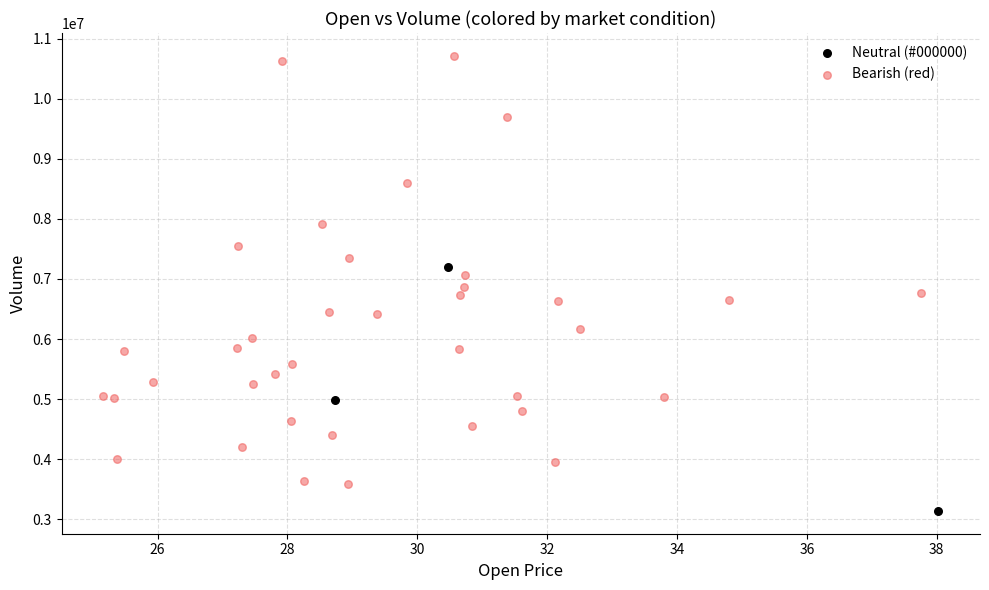

Which series has the widest spread of Y values?

Bearish (red)